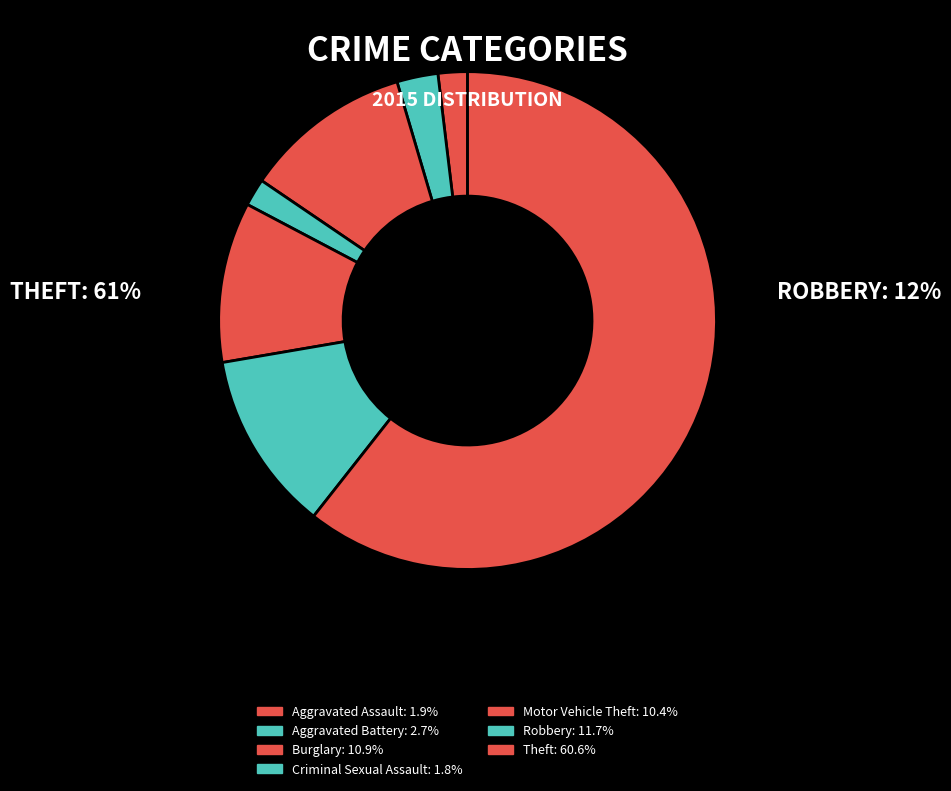

Count the number of slices in the pie.

7